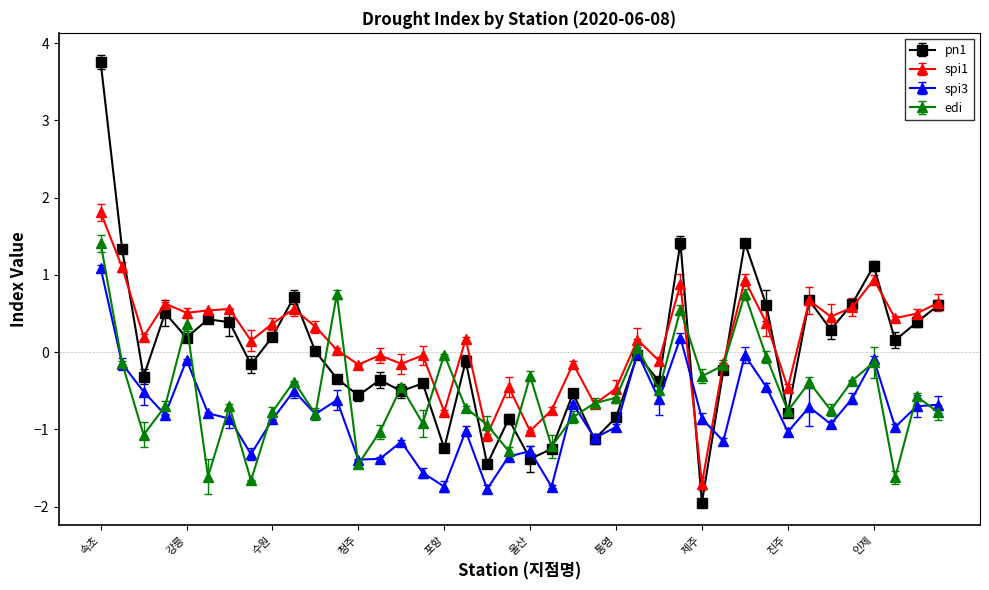

What is the value of the spi3 point at the 35th from the left?

-0.9